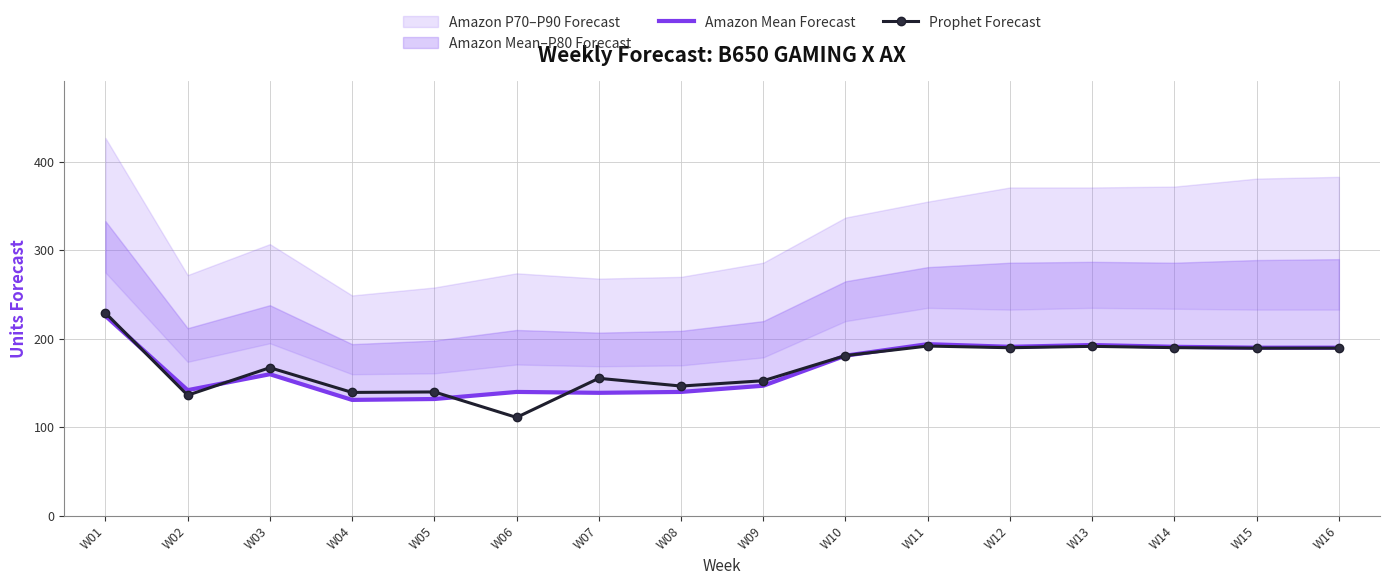

Between W10 and W12, which series saw the biggest shift?

Amazon Mean Forecast